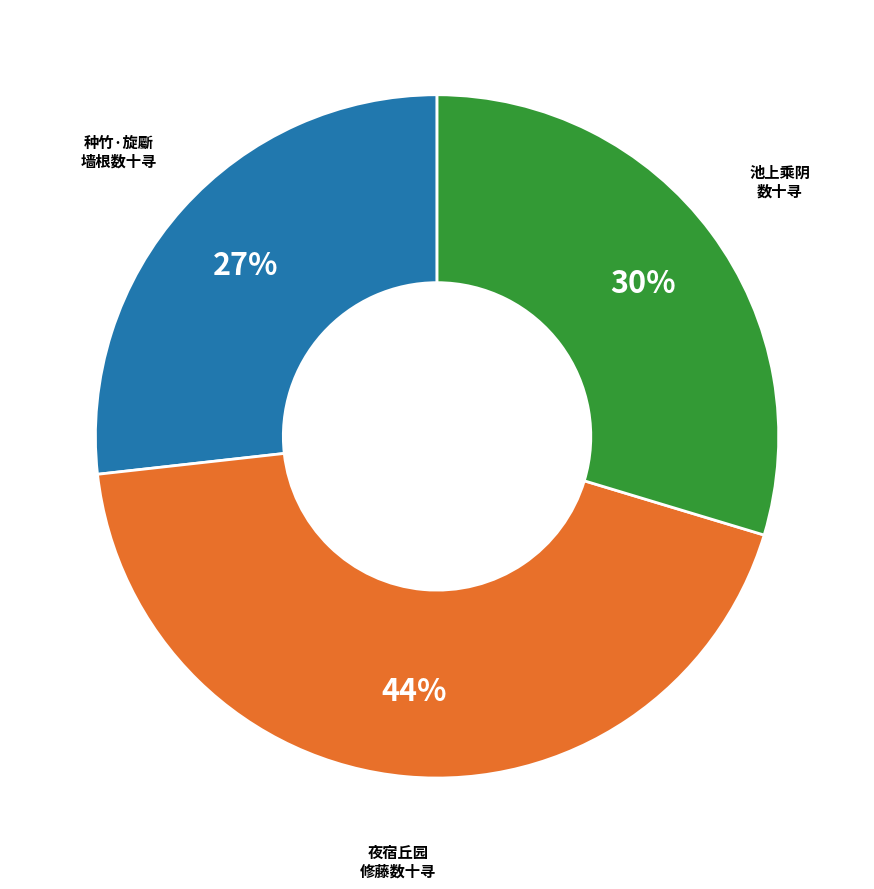

Does any single category account for the majority?

No